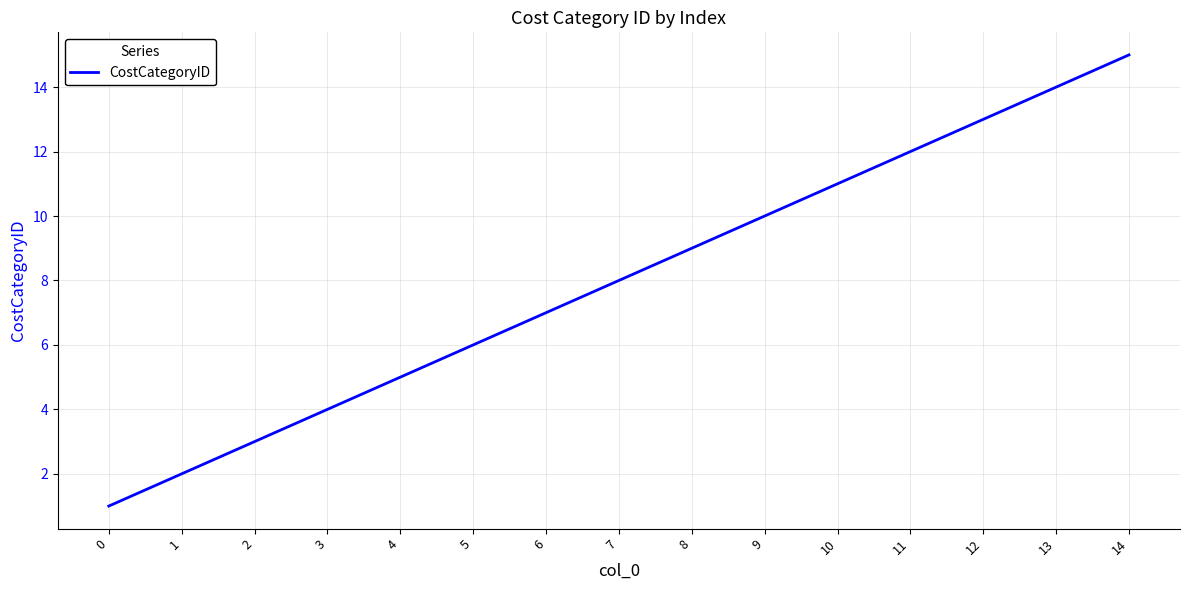

How many categories are shown in the chart?

15